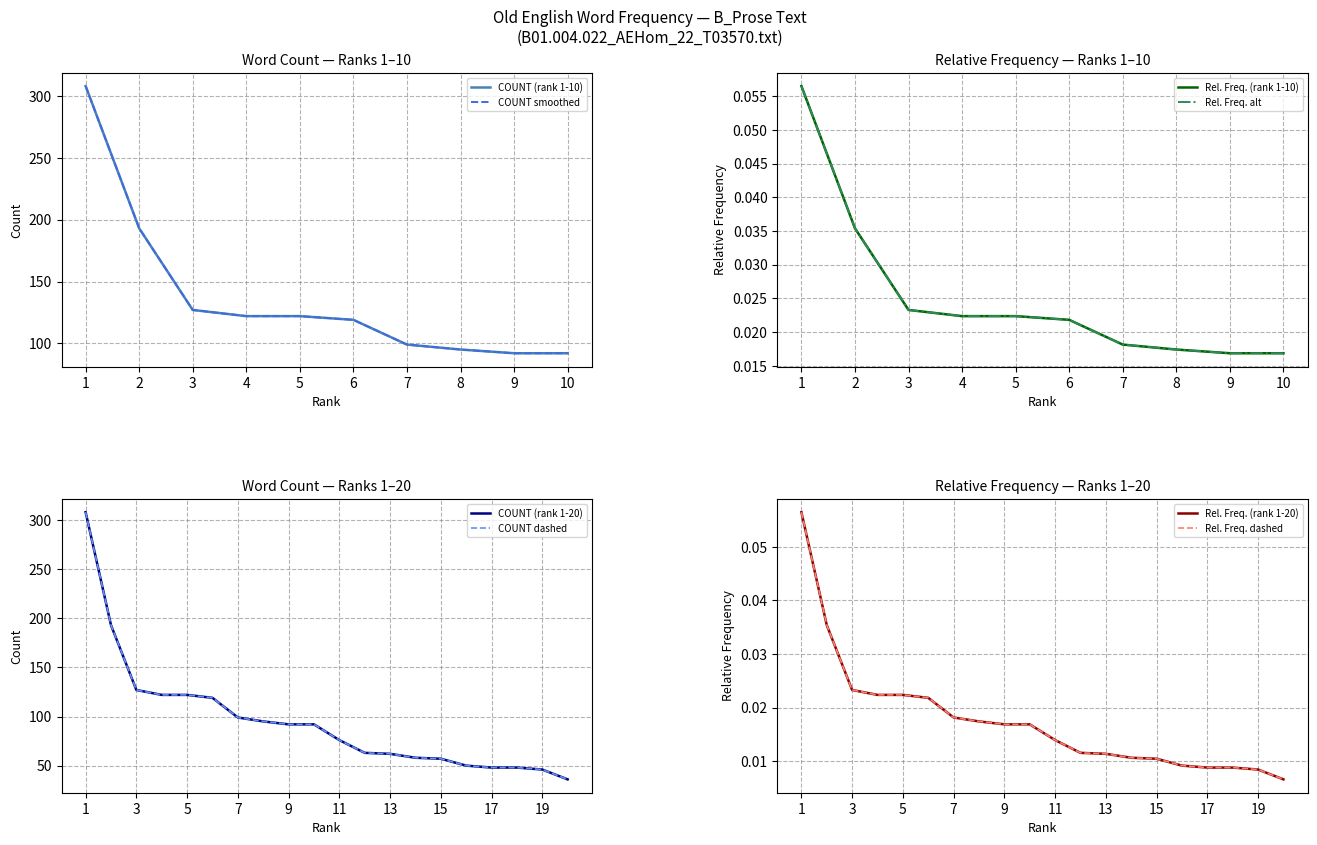

True or false: COUNT has more than 0 interior local peaks.

False